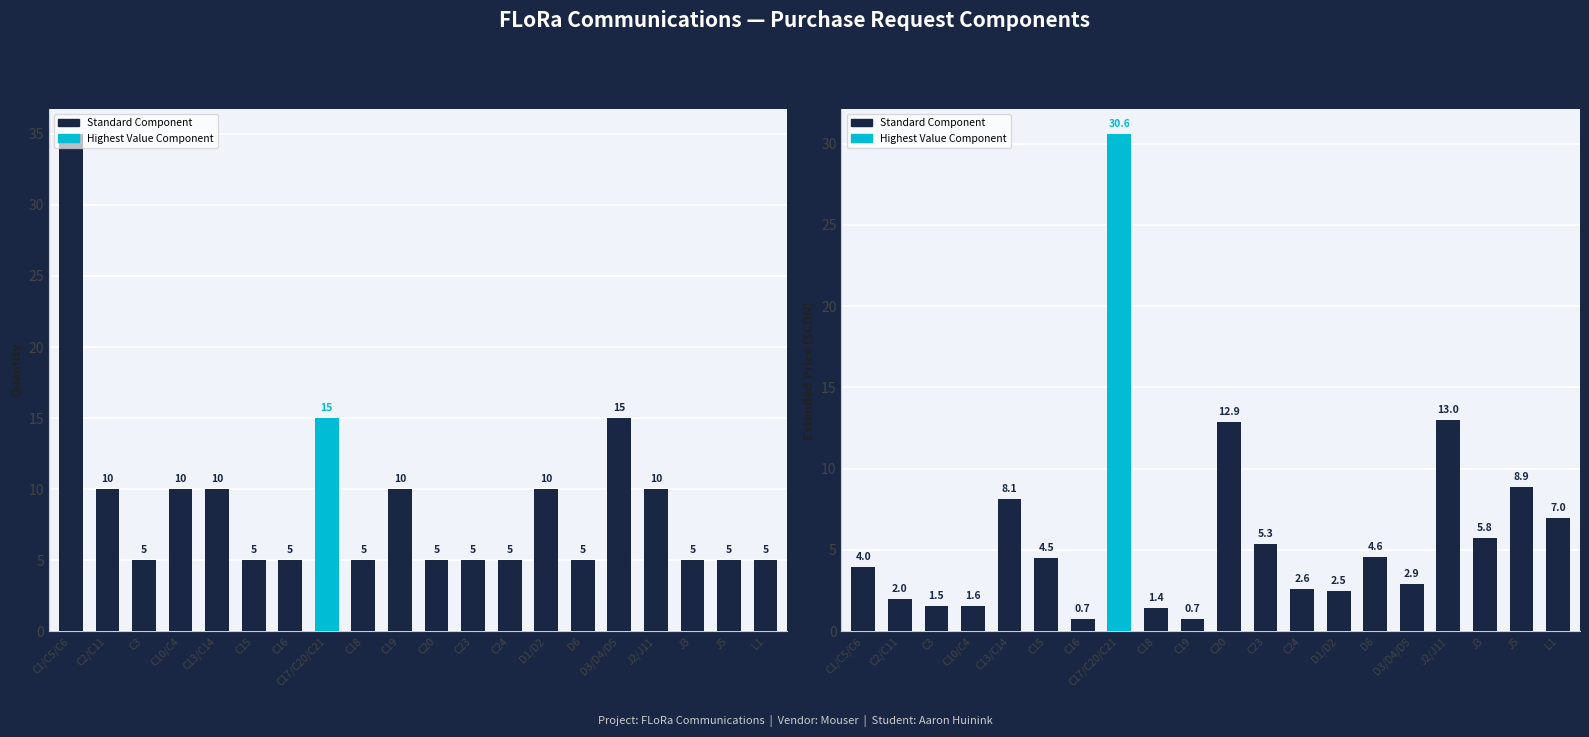

What is the sum of the Extended Price ($CDN) values at C10/C4 and J3?

7.3